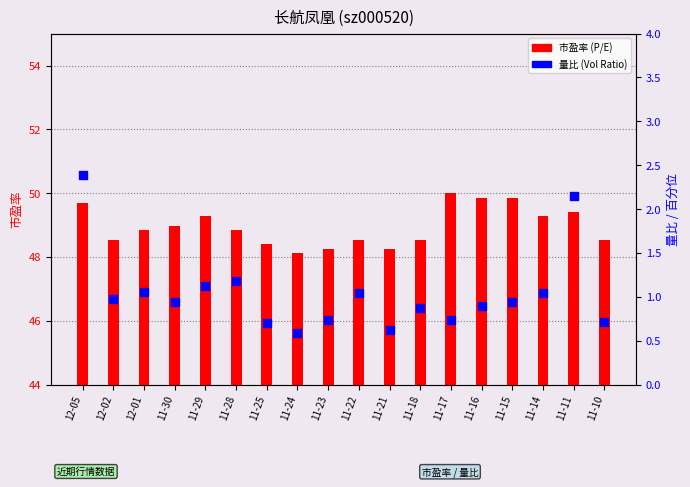

Which series reaches the minimum Y coordinate?

量比 (Vol Ratio)